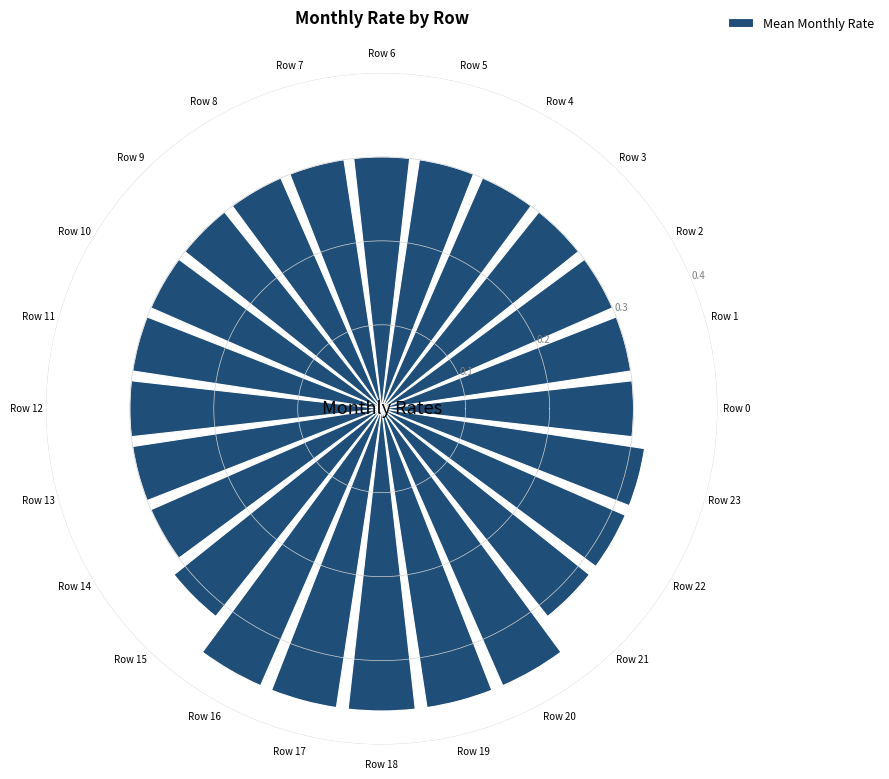

The chart shows a value of 0.3 at Row 6. True or false?

True